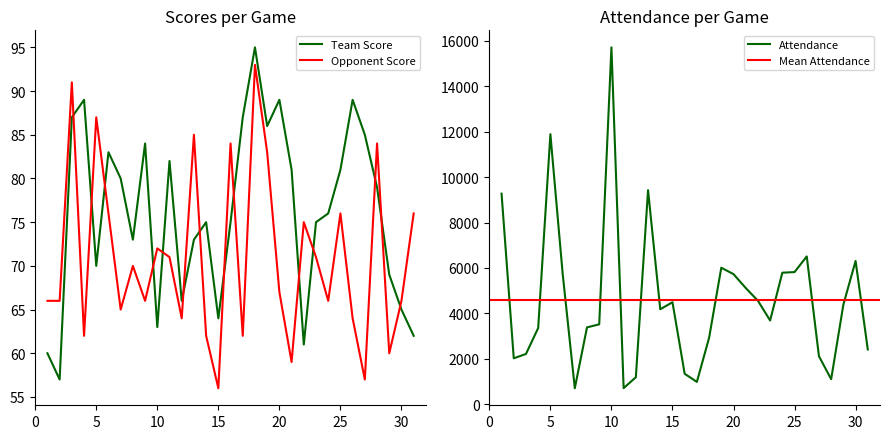

What is the difference between the maximum and minimum values in the Opponent Score series?

37